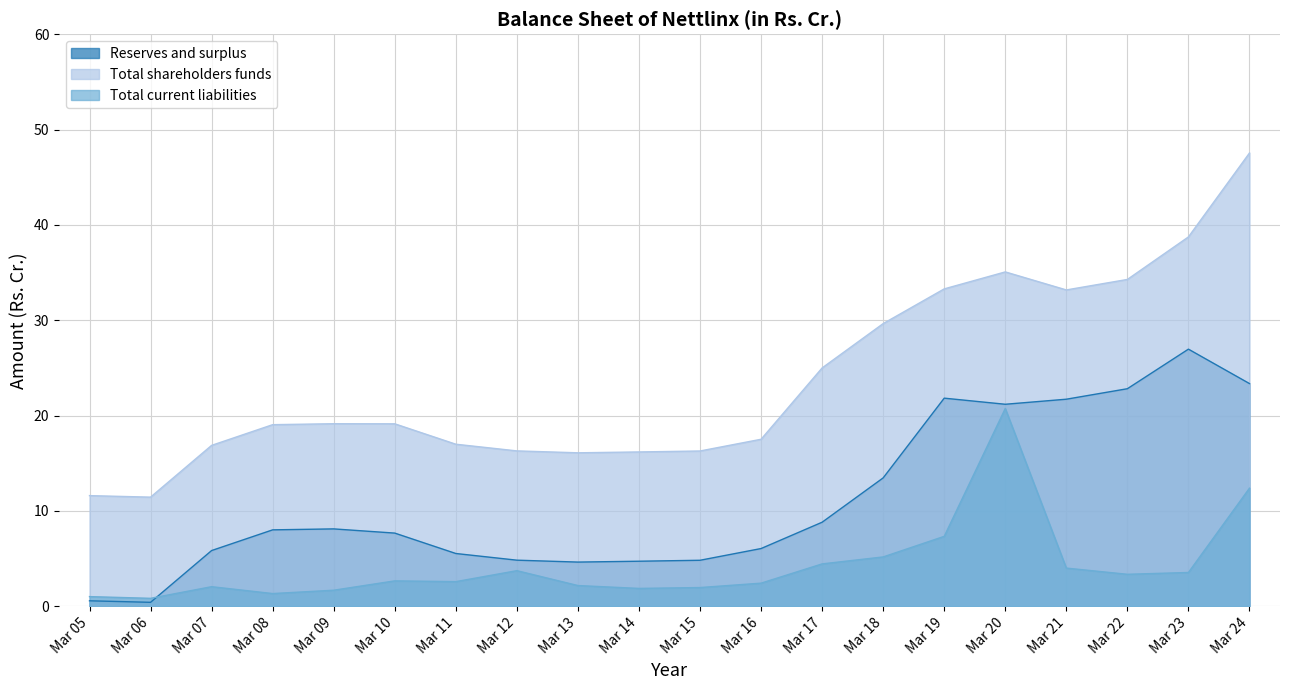

What is the total value across all series at Mar 07?

24.8